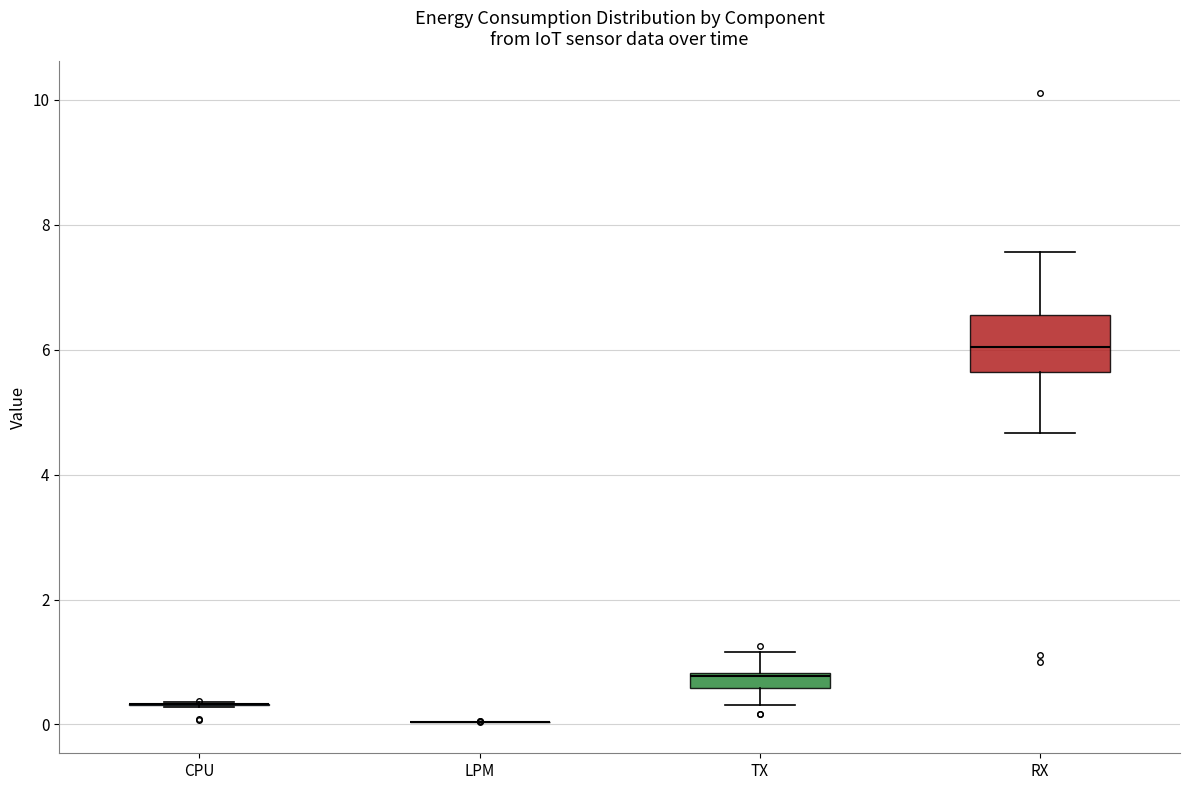

Which box is the tallest, from its lower edge to its upper edge?

RX